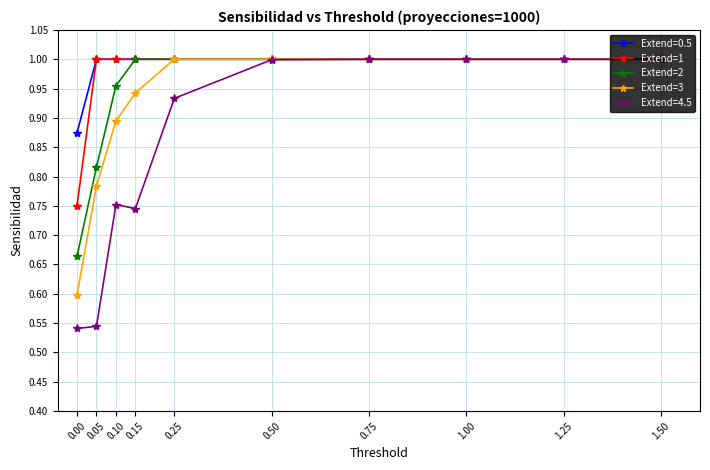

The Extend=1 series shows 1.0 at 0.15. True or false?

True